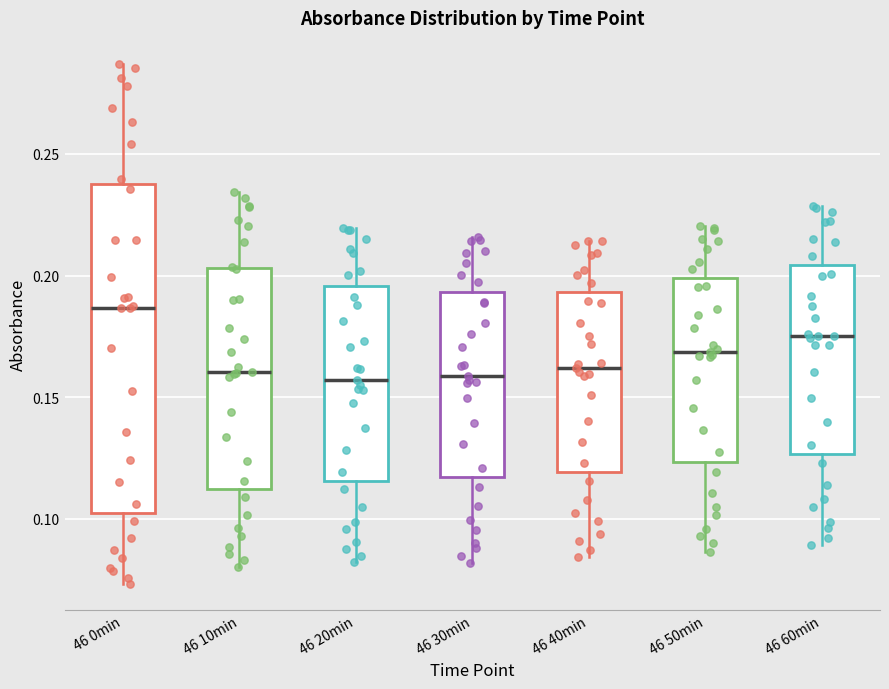

Which box's median line is the highest?

46 0min